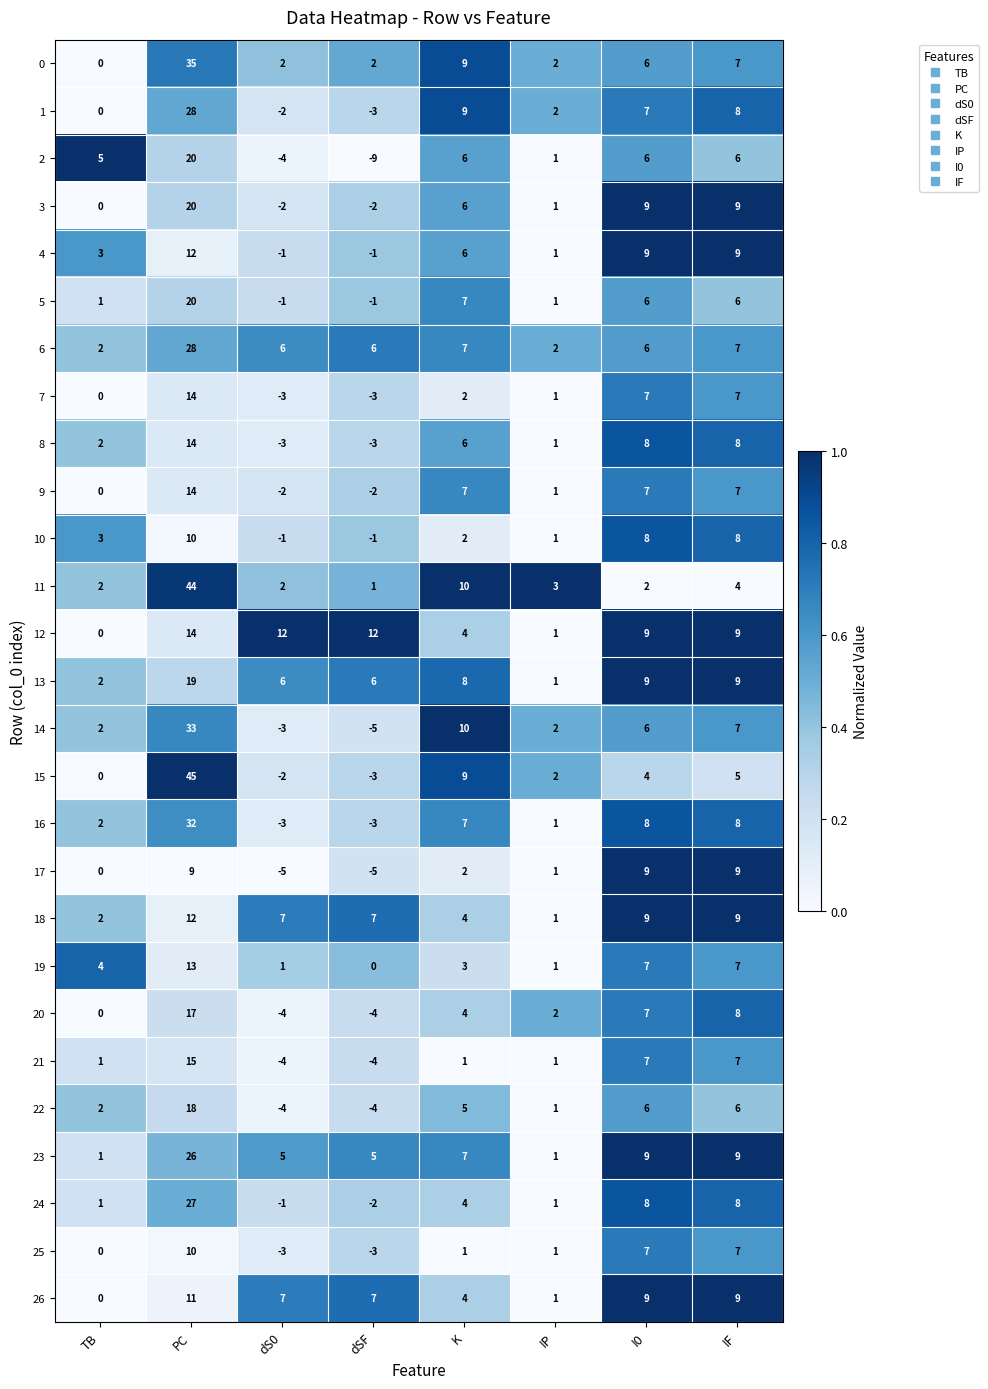

Which series changed the most between dS0 and IF?

17